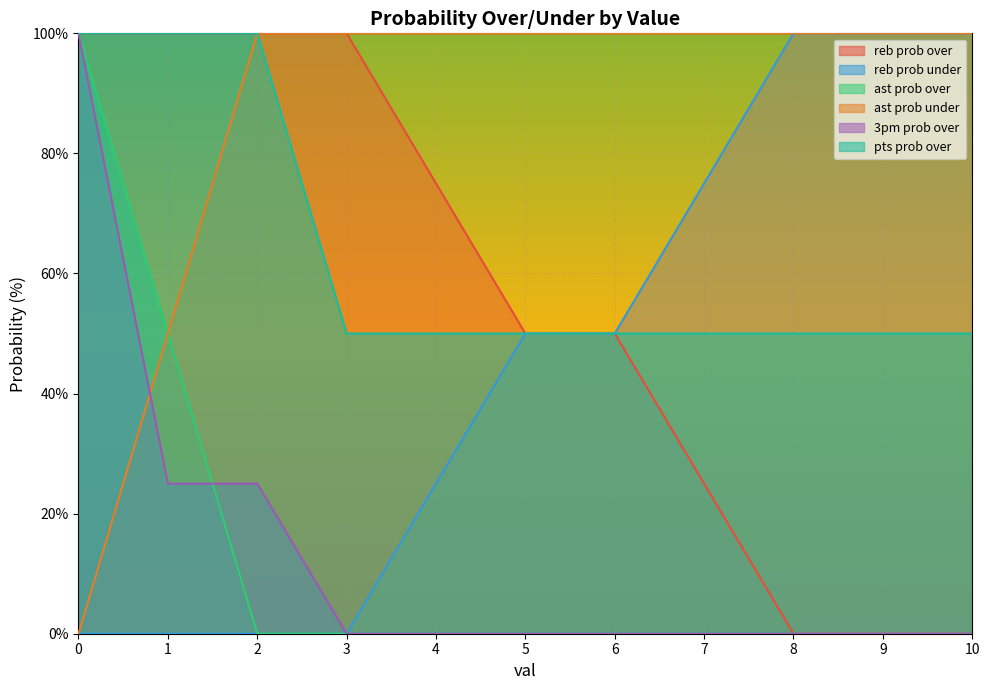

Does the chart display data point markers on the line(s)?

No